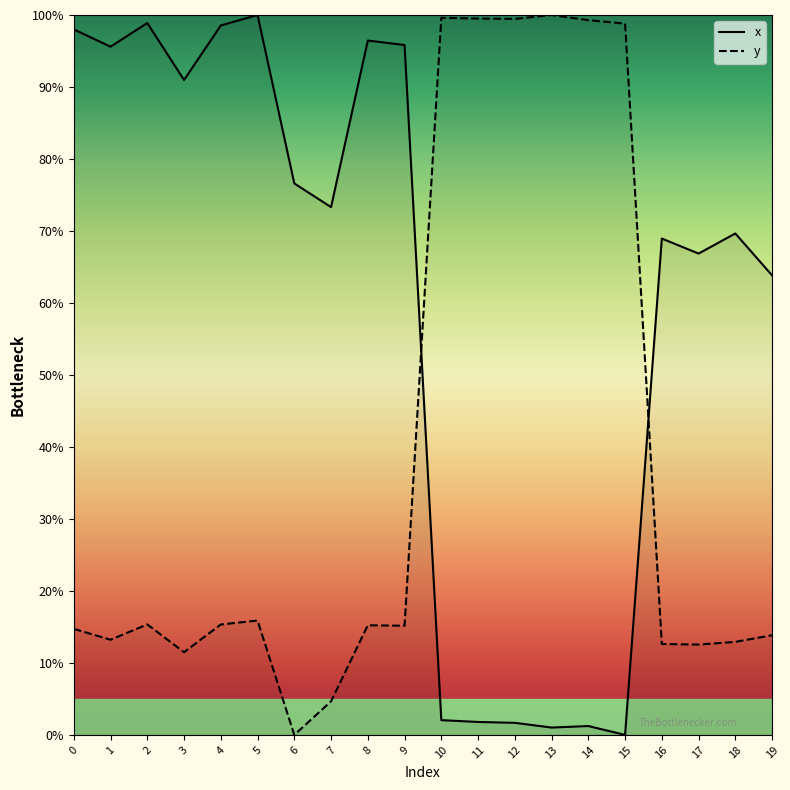

How many interior local valleys does the x series have?

6